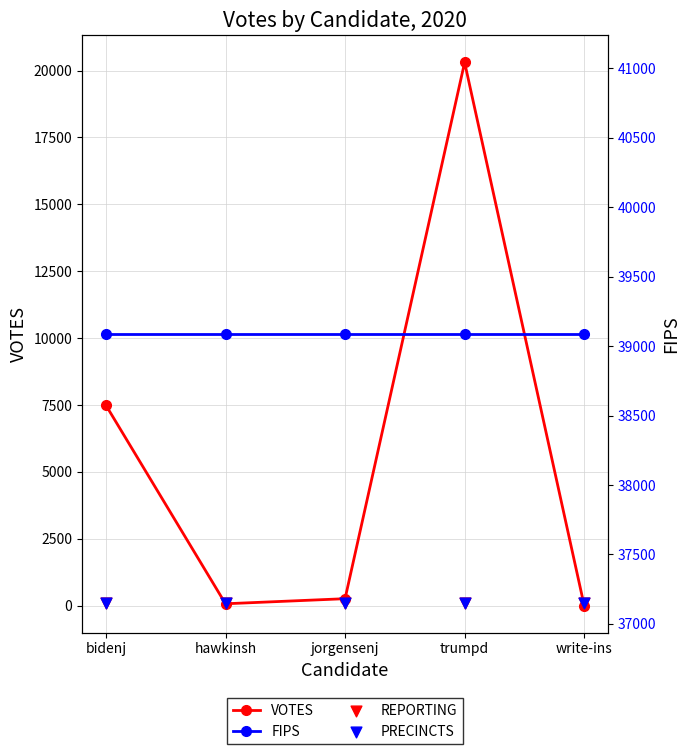

What is the total value across all series at hawkinsh?

39324